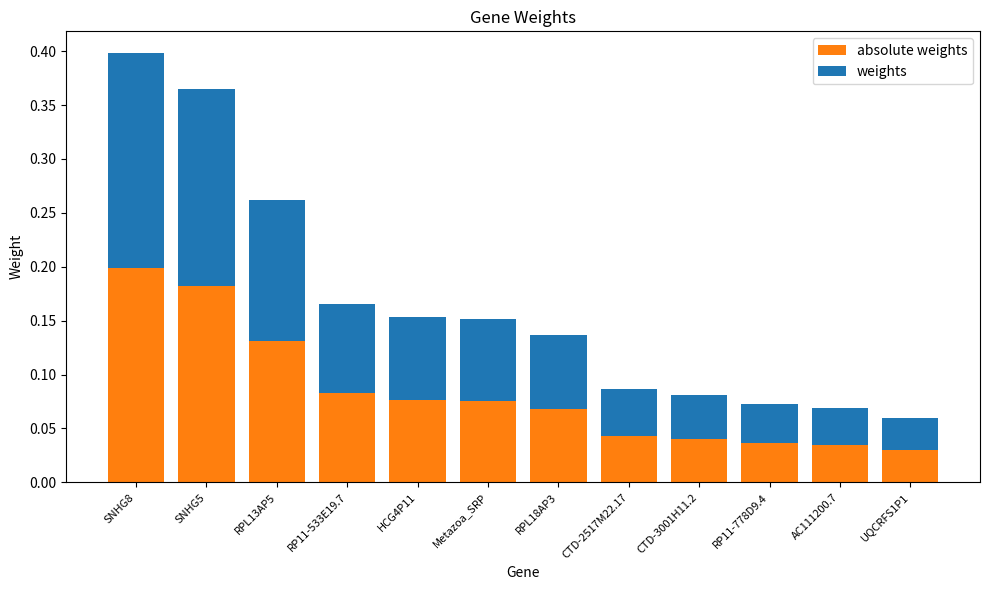

At which category is the sum across all series the highest?

SNHG8